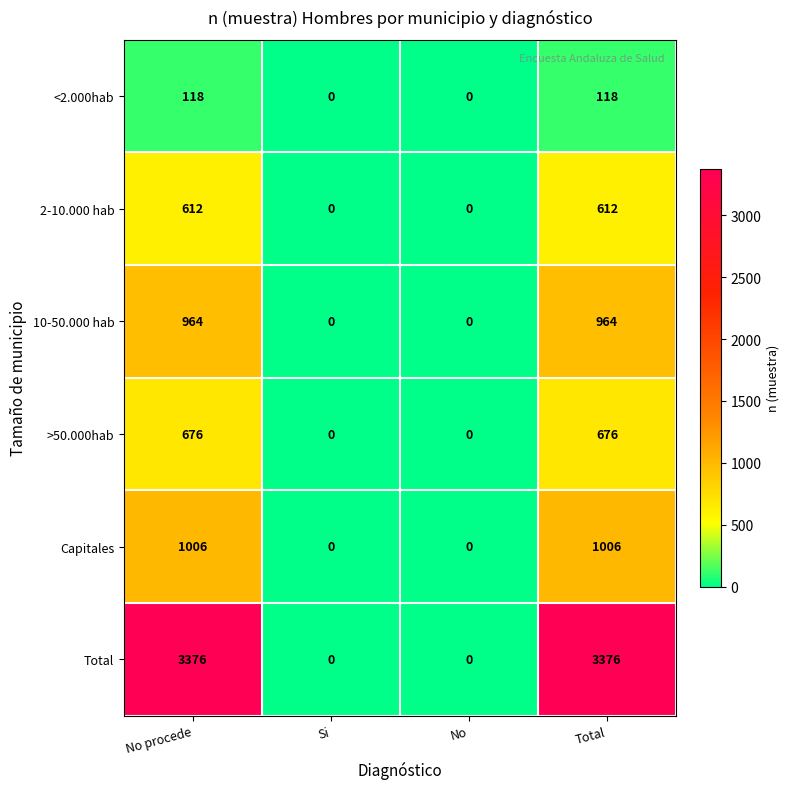

What is the maximum value shown in the chart?

3376